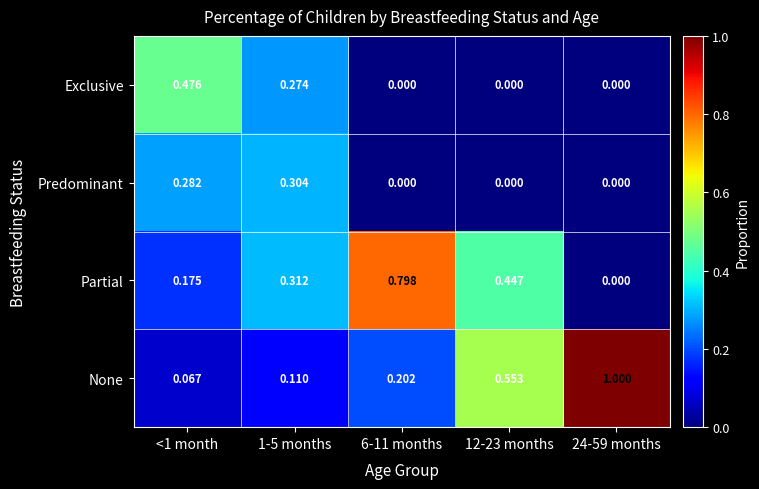

Between <1 month and 6-11 months, which series saw the biggest shift?

Partial